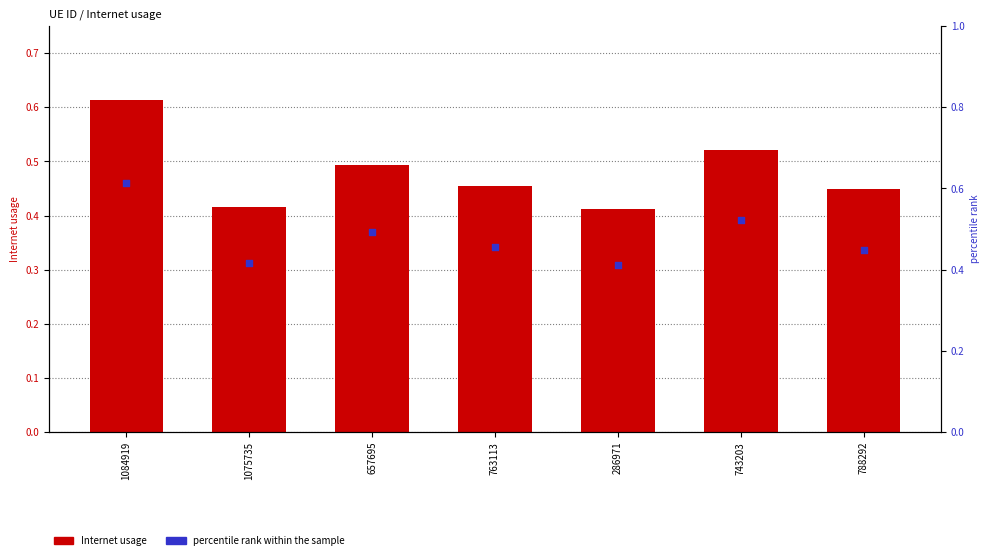

At how many categories does at least one series exceed 0?

7